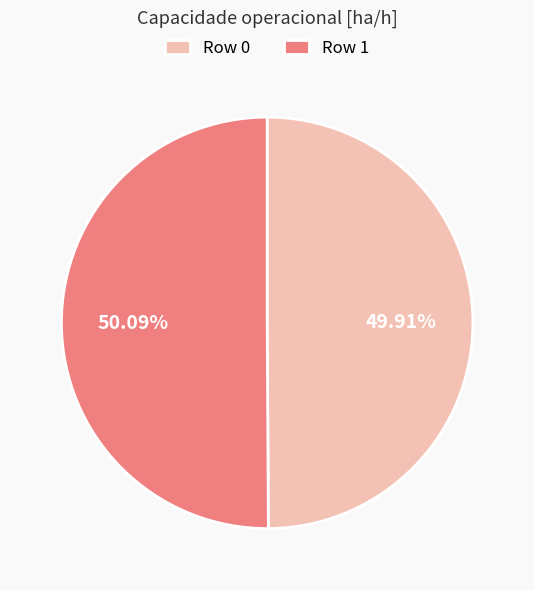

Combined, do Row 1 and Row 0 account for over 50%?

Yes